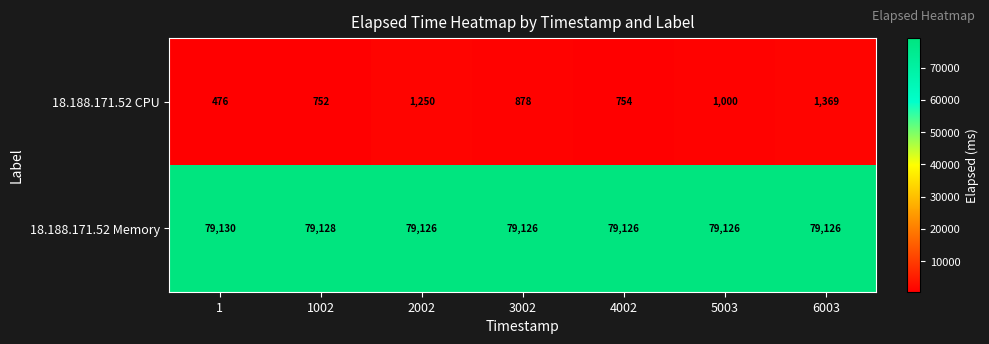

What is the sum of all 18.188.171.52 Memory values?

553888